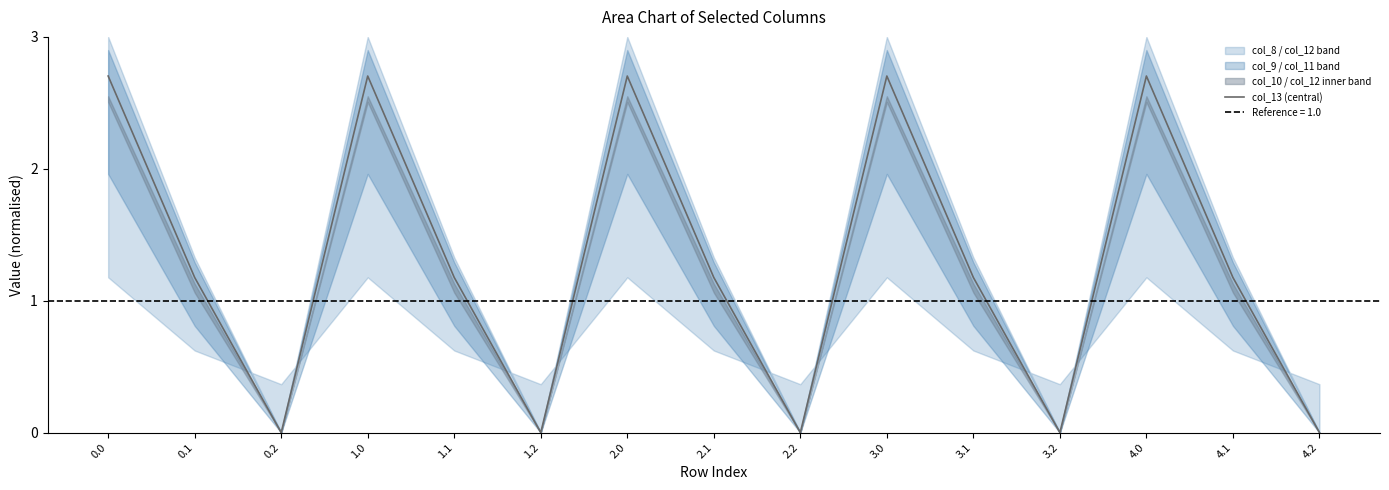

The chart shows a value of 4.5 at 3.0. True or false?

False